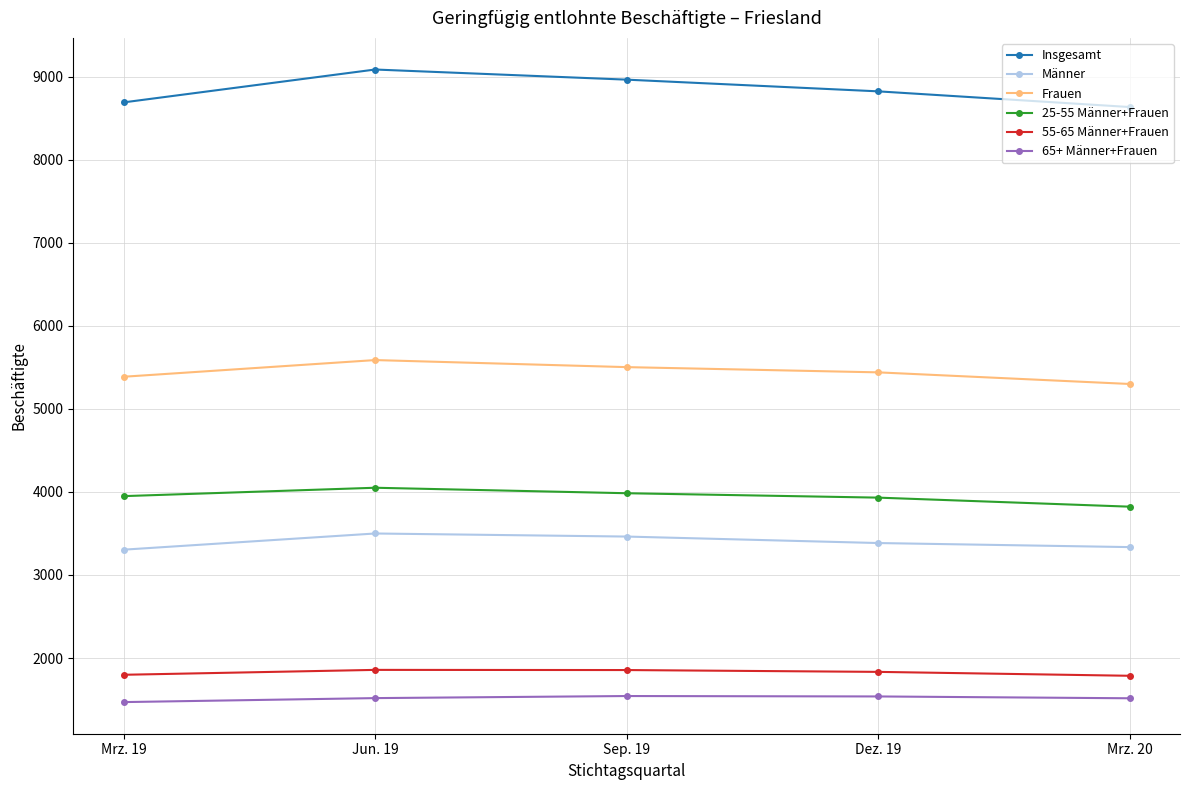

What is the difference between the highest and lowest values at Mrz. 19?

7224